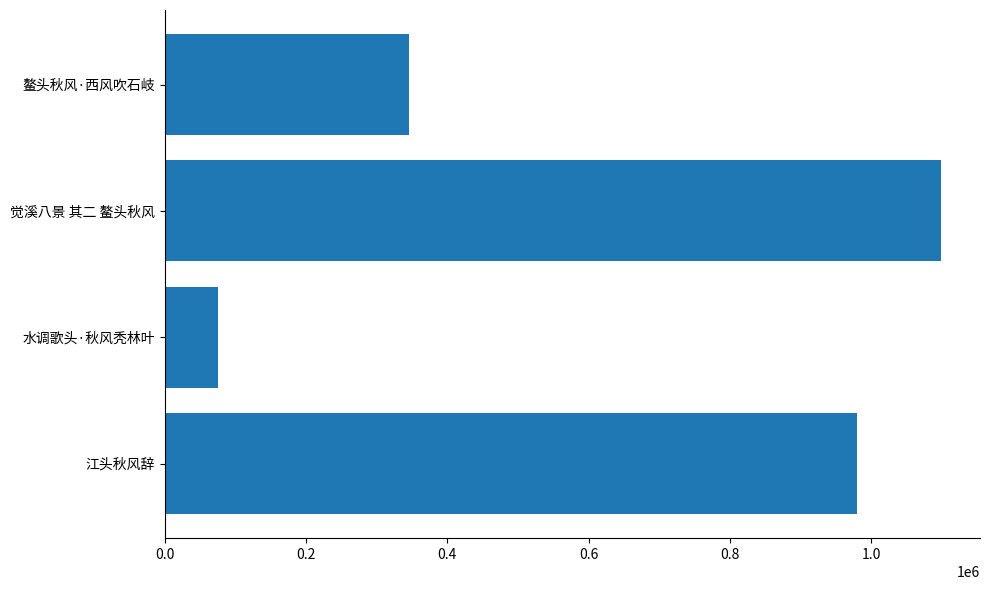

What is the value of the 1st bar from the left?

979437